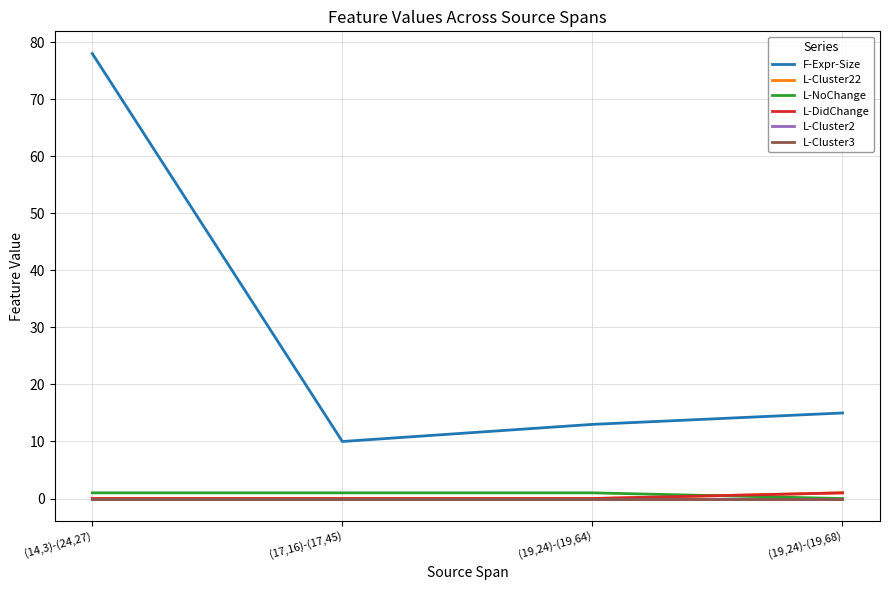

At which category is the sum across all series the highest?

(14,3)-(24,27)